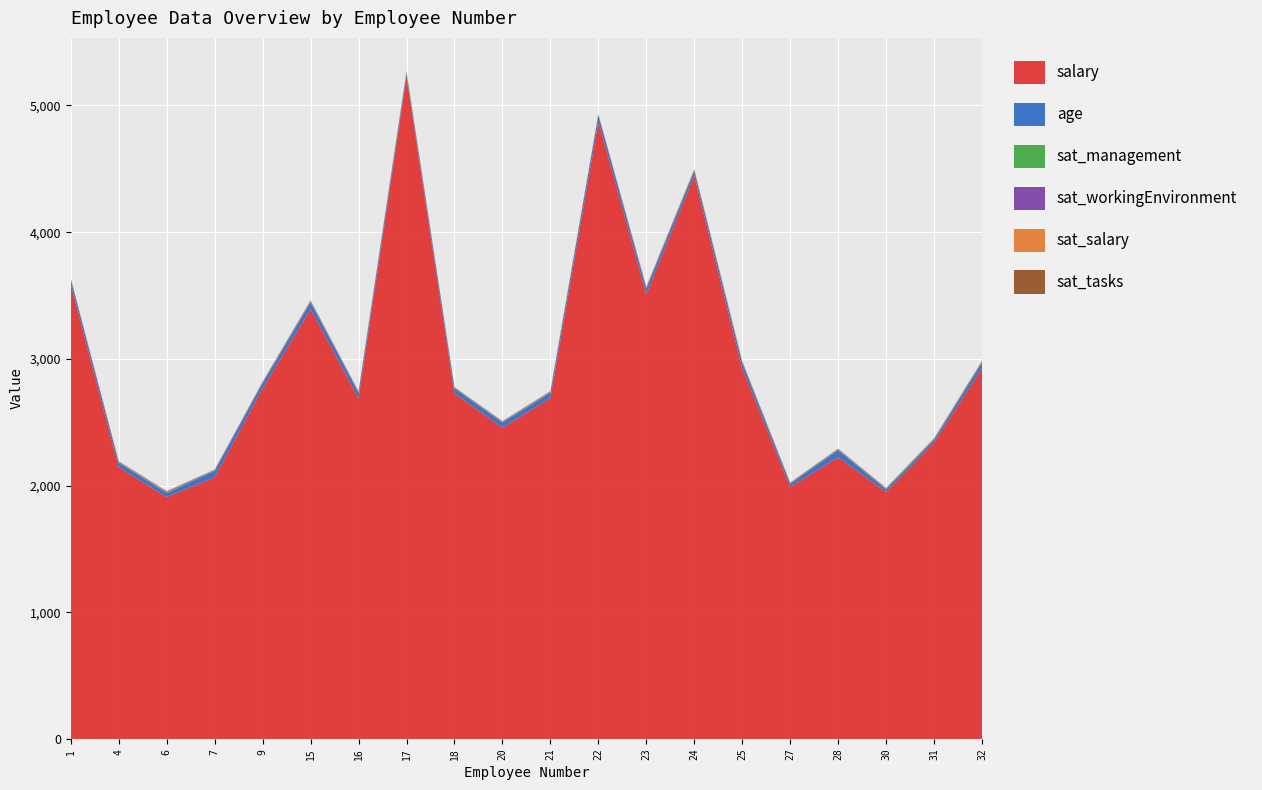

Reading left to right, transcribe all the data shown in this chart.

salary: 1=3587	4=2144	6=1910	7=2066	9=2768	15=3393	16=2691	17=5225	18=2729	20=2457	21=2691	22=4874	23=3510	24=4446	25=2925	27=1989	28=2223	30=1949	31=2340	32=2925
age: 1=38	4=36	6=31	7=49	9=40	15=53	16=42	17=26	18=38	20=40	21=40	22=47	23=44	24=36	25=43	27=26	28=56	30=21	31=21	32=45
sat_management: 1=3	4=3	6=4	7=3	9=2	15=4	16=3	17=5	18=4	20=3	21=2	22=2	23=4	24=3	25=4	27=2	28=3	30=4	31=4	32=4
sat_workingEnvironment: 1=3	4=3	6=5	7=4	9=4	15=4	16=3	17=5	18=4	20=4	21=5	22=3	23=4	24=3	25=4	27=2	28=3	30=3	31=3	32=4
sat_salary: 1=3	4=3	6=2	7=2	9=2	15=4	16=3	17=4	18=2	20=3	21=3	22=2	23=4	24=4	25=4	27=2	28=2	30=3	31=4	32=3
sat_tasks: 1=3	4=3	6=4	7=2	9=4	15=4	16=3	17=5	18=1	20=2	21=4	22=4	23=4	24=5	25=4	27=3	28=4	30=2	31=2	32=4